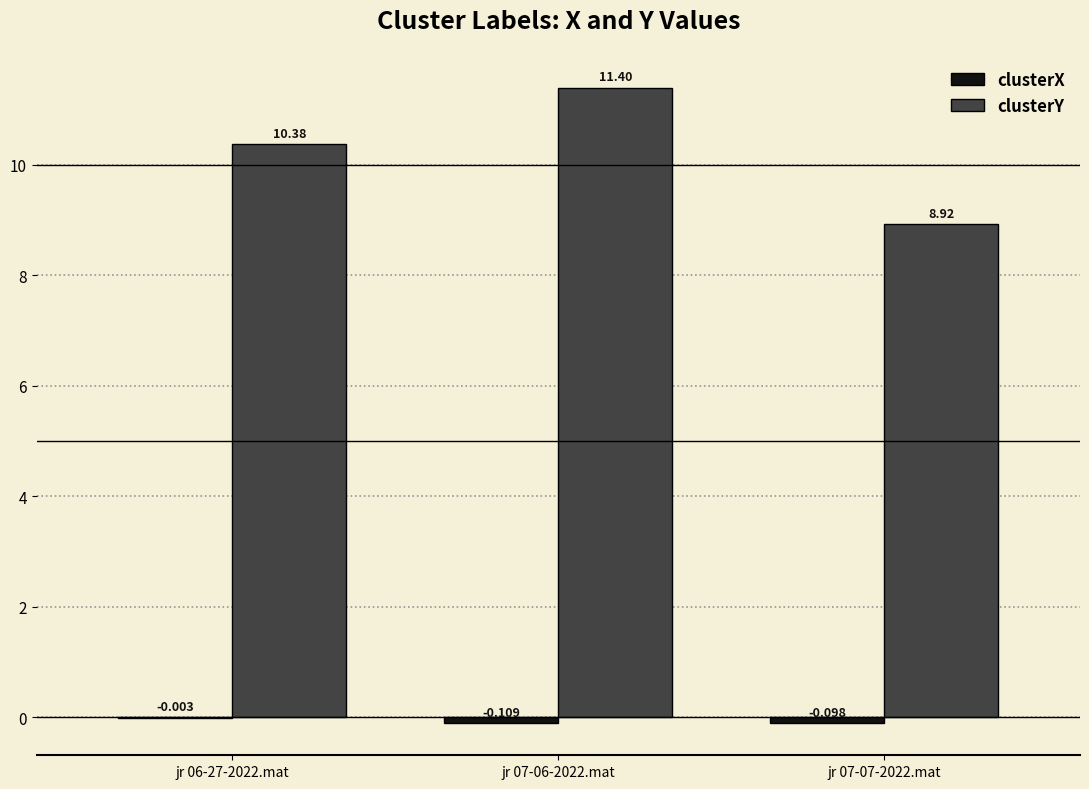

Which series has the largest total across all categories?

clusterY